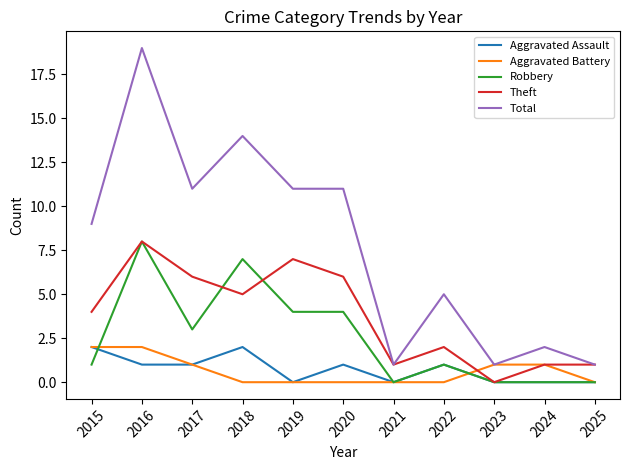

What is the sum of the Aggravated Assault values at 2016 and 2019?

1